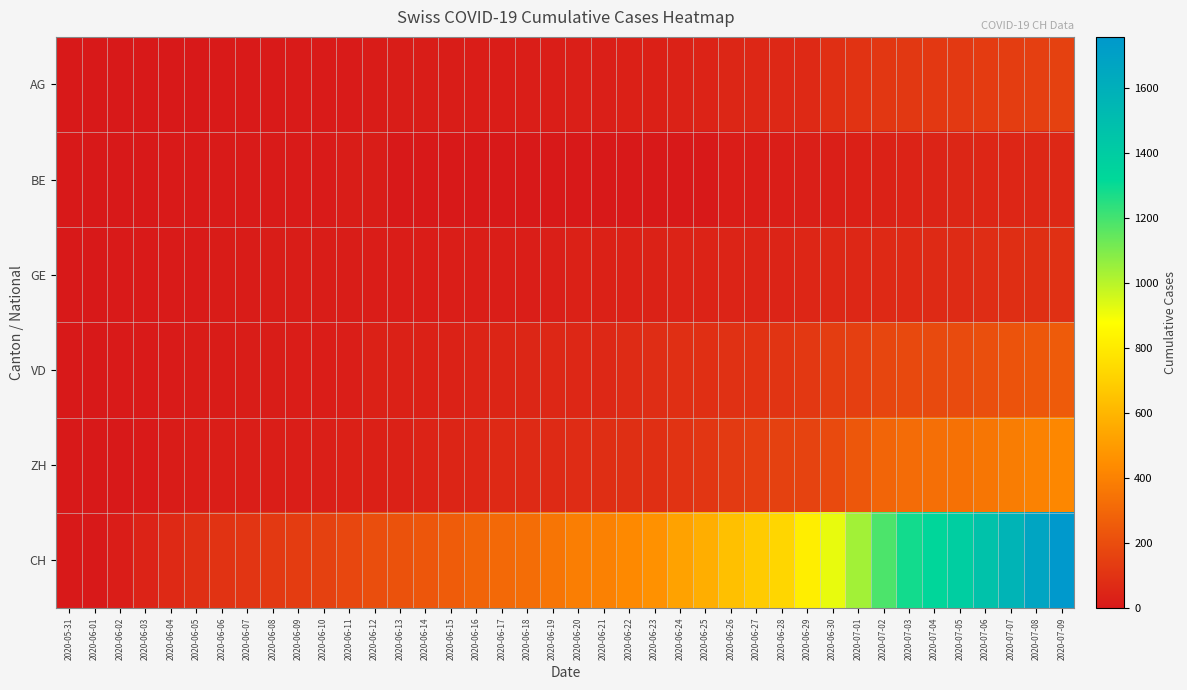

How many categories are shown in the chart?

40